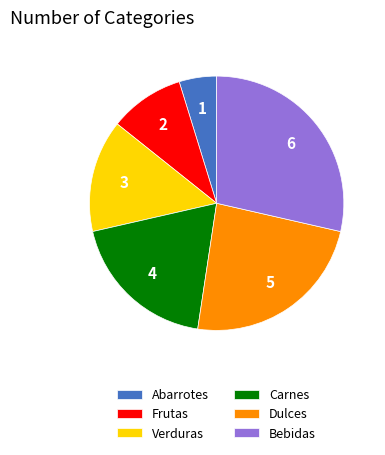

What is the ratio of the value at Bebidas to the value at Verduras?

2.0